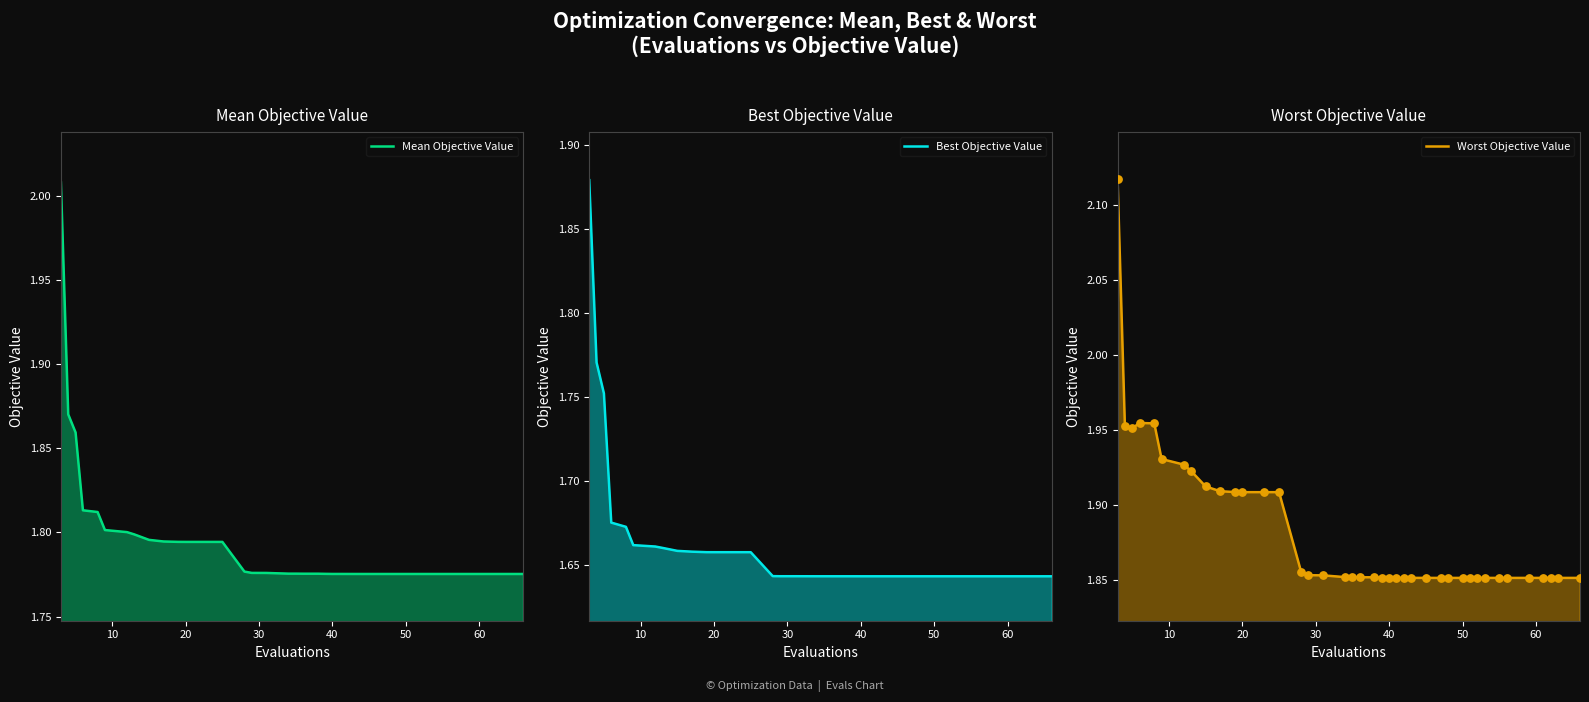

What are all the series names shown in the legend?

Mean Objective Value, Best Objective Value, Worst Objective Value